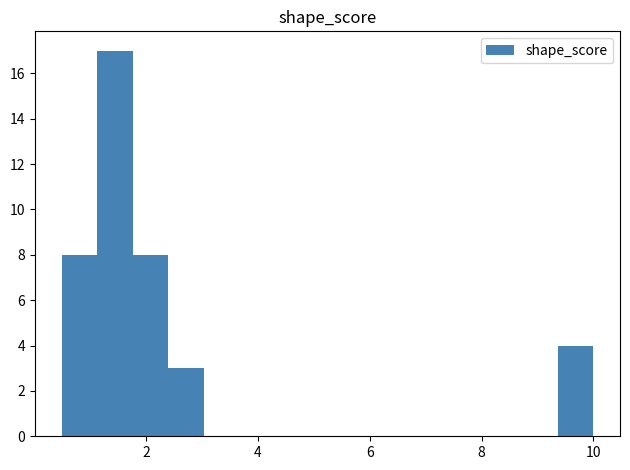

Read against the x-axis, roughly where is the centre of the tallest bar?

1.4